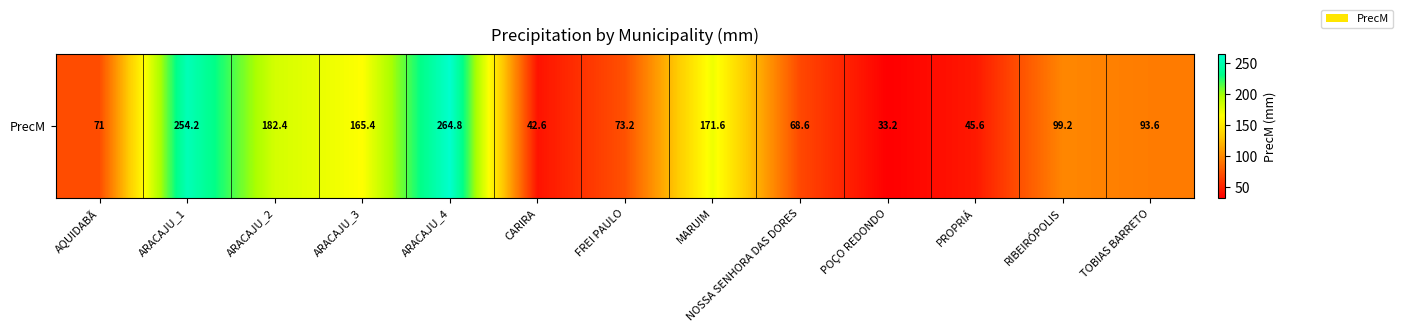

Reading left to right, transcribe all the data shown in this chart.

71.0	254.2	182.4	165.4	264.8	42.6	73.2	171.6	68.6	33.2	45.6	99.2	93.6